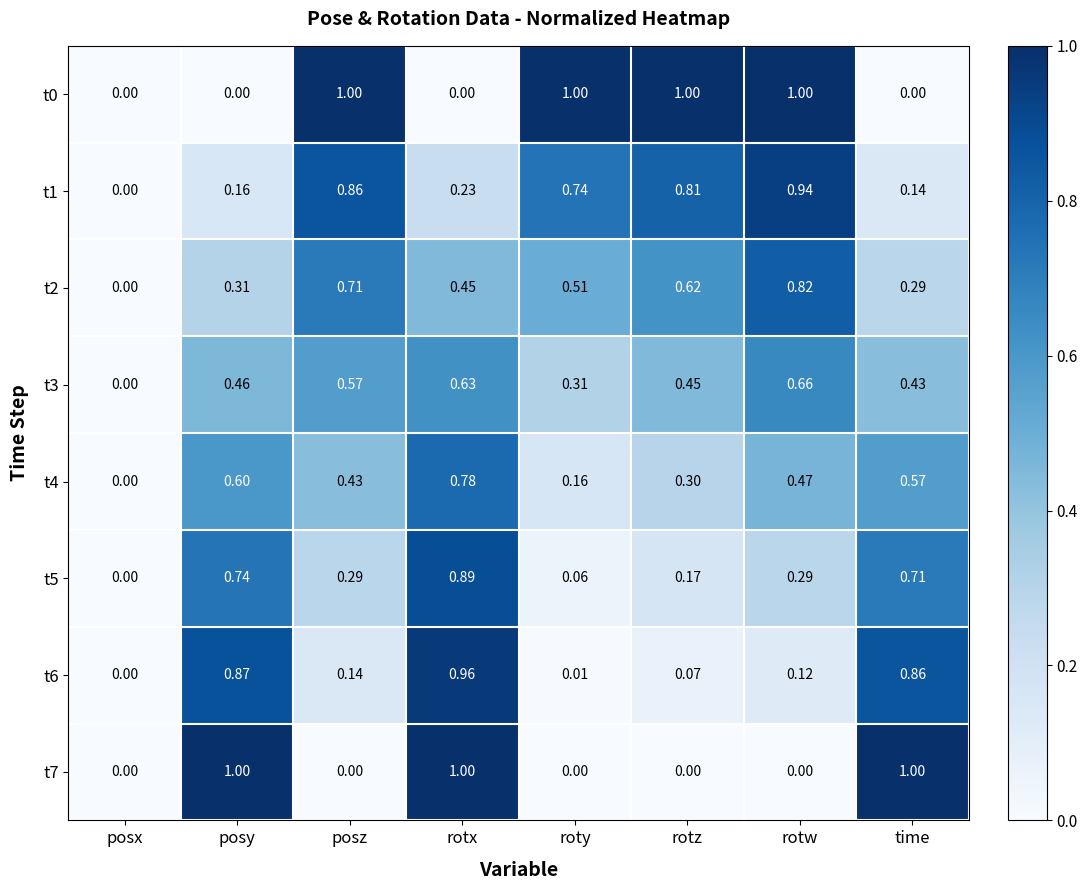

Is the value of t6 at rotz greater than the value of t4 at time?

No